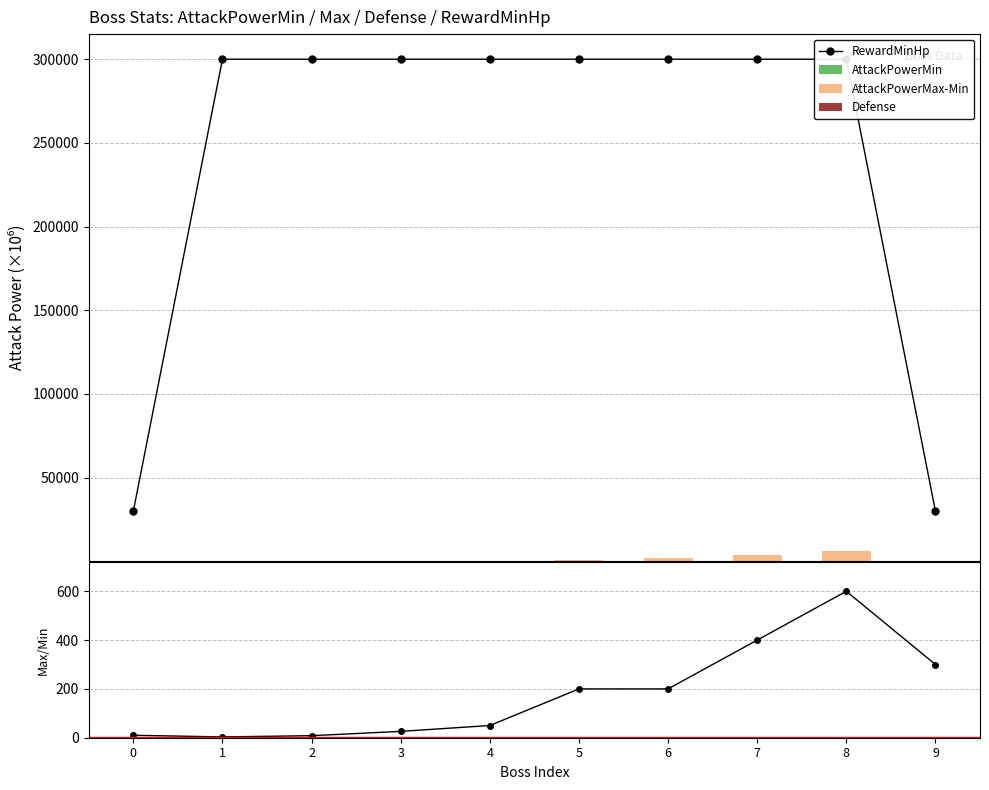

What is the minimum value for RewardMinHp?

30000.0